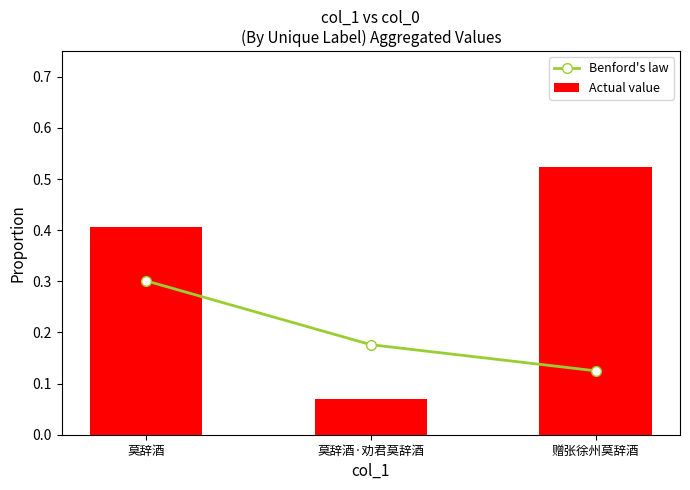

How many groups of bars are there?

3